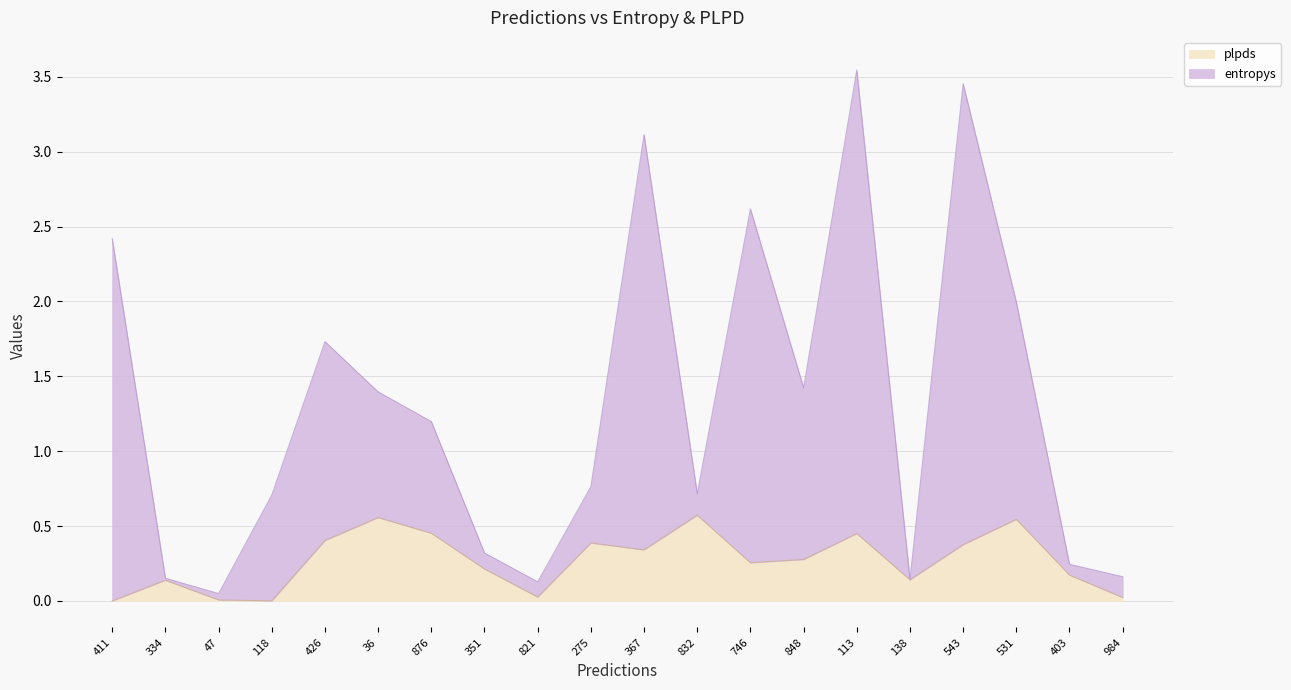

Rank the categories by value from lowest to highest.

47, 821, 138, 334, 984, 403, 351, 118, 832, 275, 876, 36, 848, 426, 531, 411, 746, 367, 543, 113